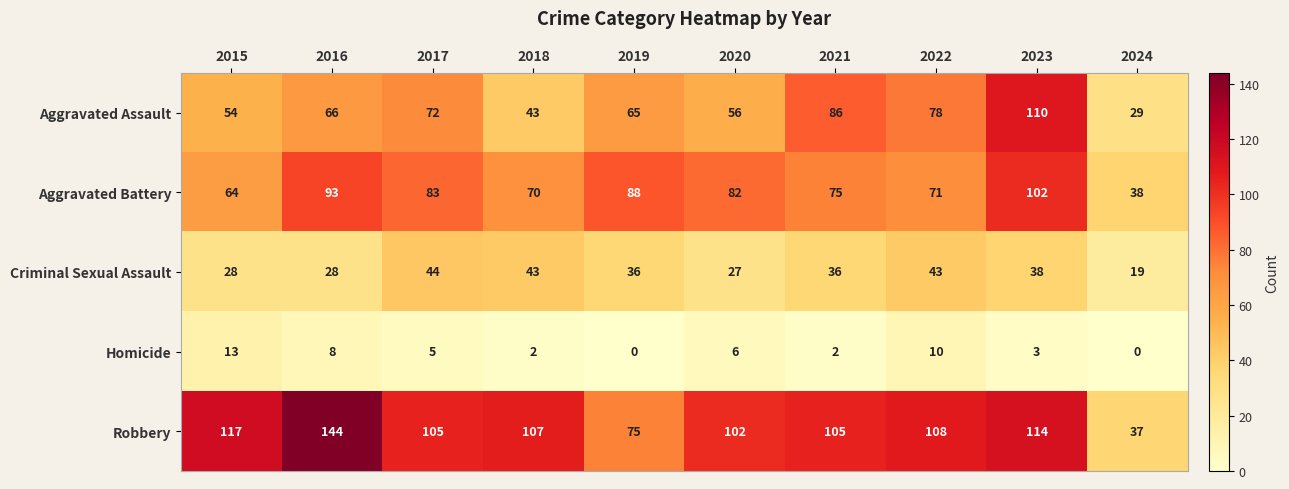

What is the sum of all Aggravated Battery values?

766